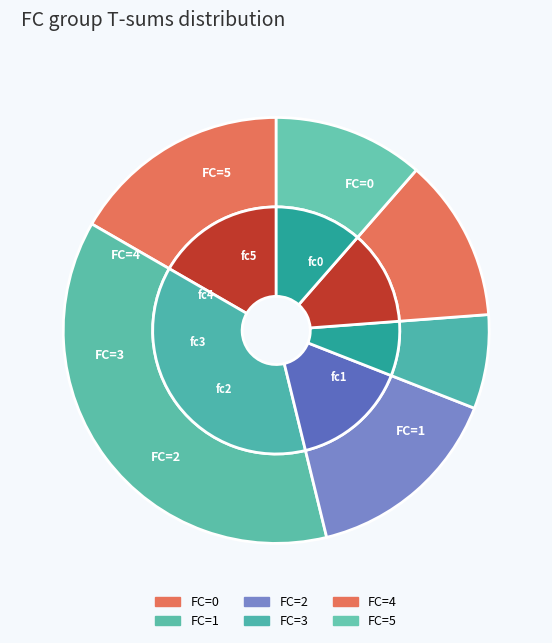

To the nearest percent, what is the average slice percentage?

17%